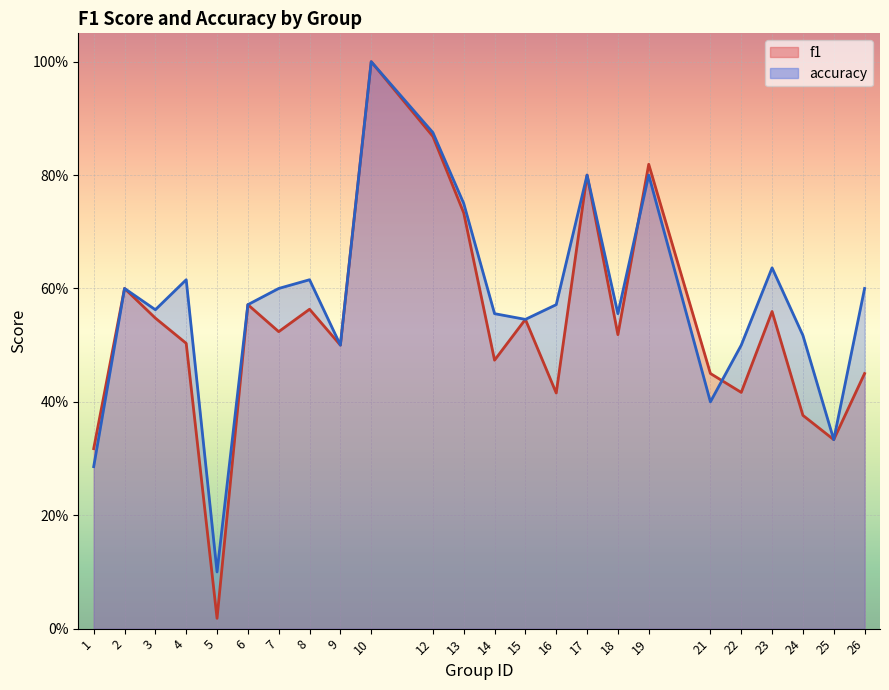

Which series has the largest total across all categories?

accuracy